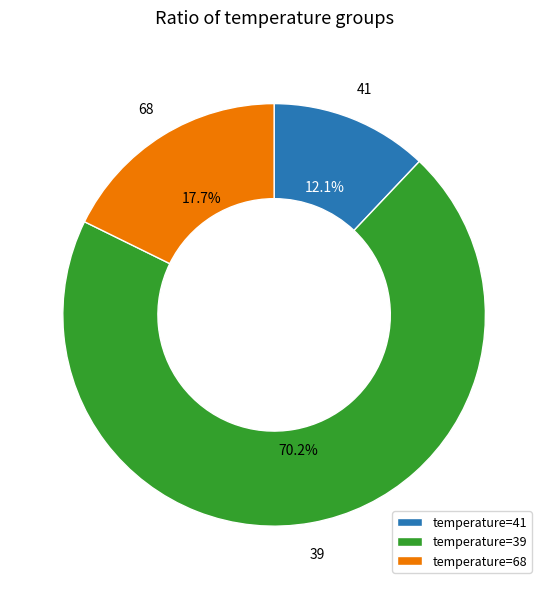

Do temperature=41 and temperature=39 together represent more than half of the pie?

Yes